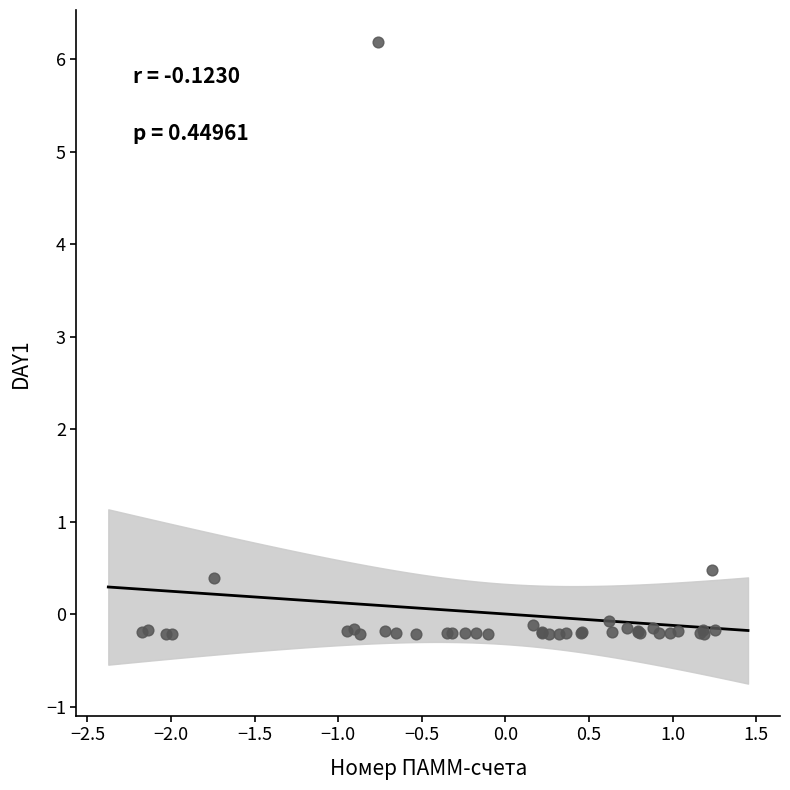

What Y value in the scatter plot is closest to 2?

0.5